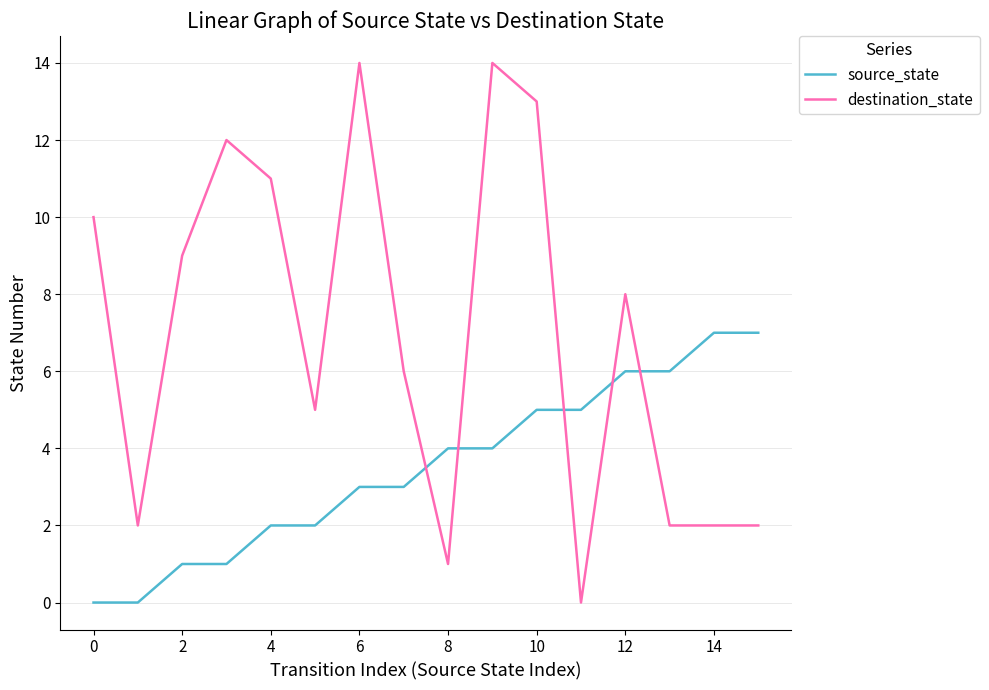

Which series has the largest total across all categories?

destination_state